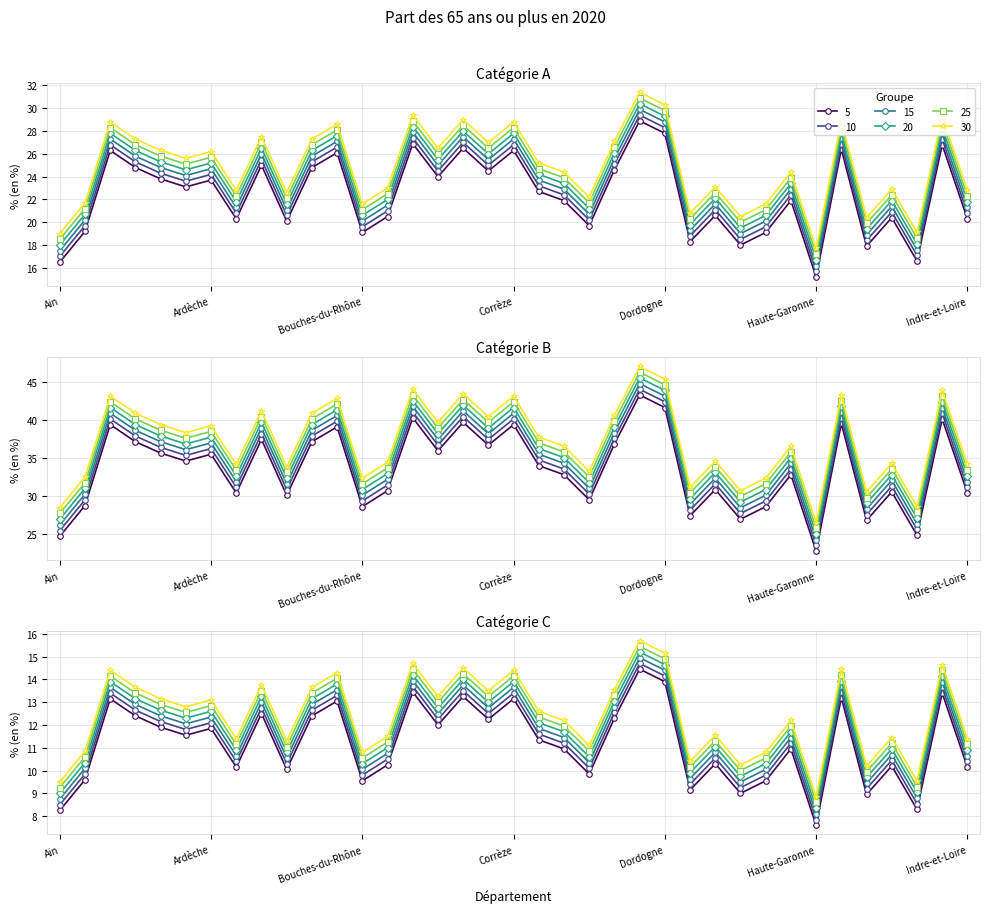

What is the change in value from 5 to 33?

-2.7